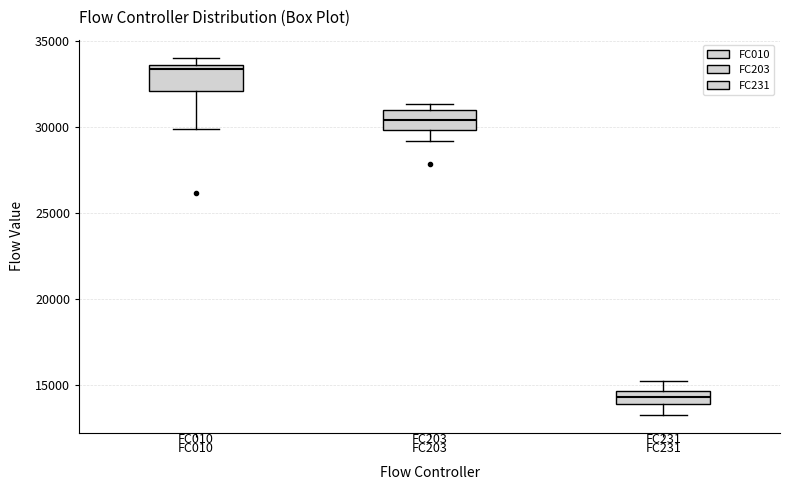

Reading left to right, read every box against the y-axis: the position of its median line, the range the box covers, and the ends of its whiskers. The values are not printed on the chart, so give them approximately, as read against the axis.

FC010: median 33500 (just below the box's upper edge), box 32000 to 33500, whiskers 30000 to 34000
FC203: median 30500, box 30000 to 31000, whiskers 29000 to 31500
FC231: median 14500 (inside the box), box 14000 to 14500, whiskers 13500 to 15500